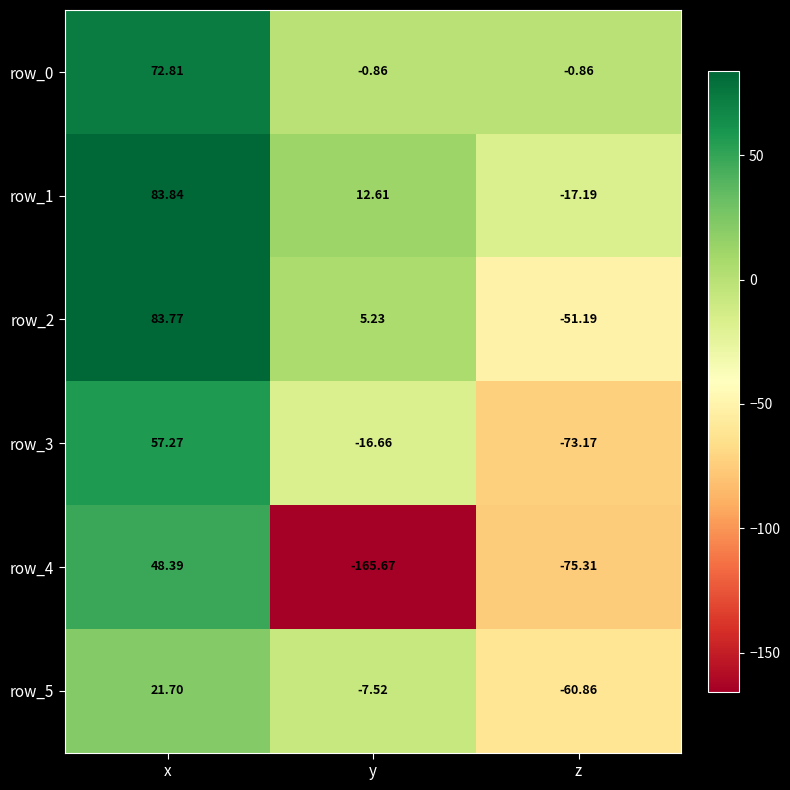

Between x and z, which series saw the biggest shift?

row_2